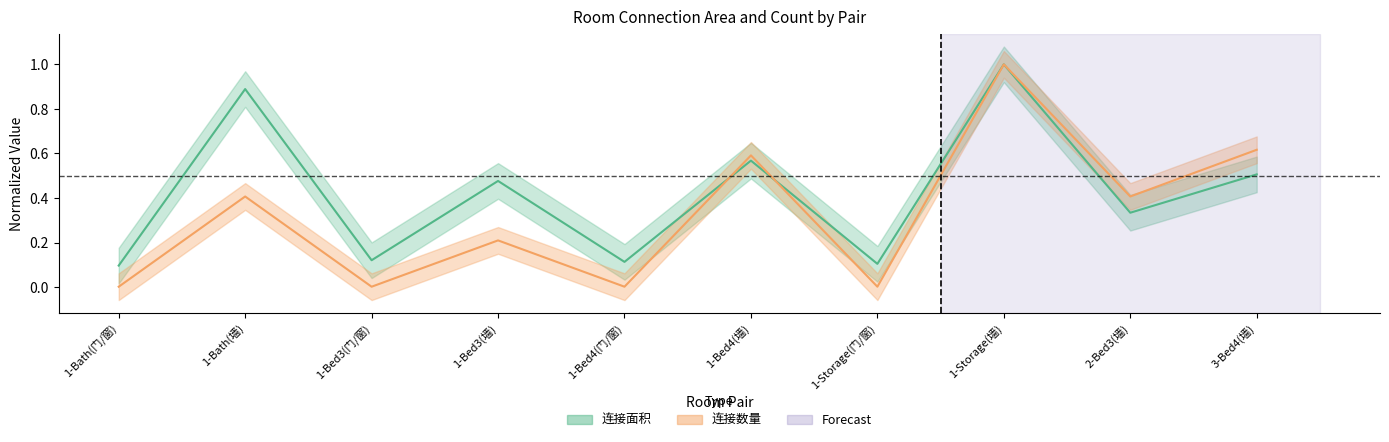

Is it true that 连接面积 equals 0.1 at 1-Bath(门/窗)?

True